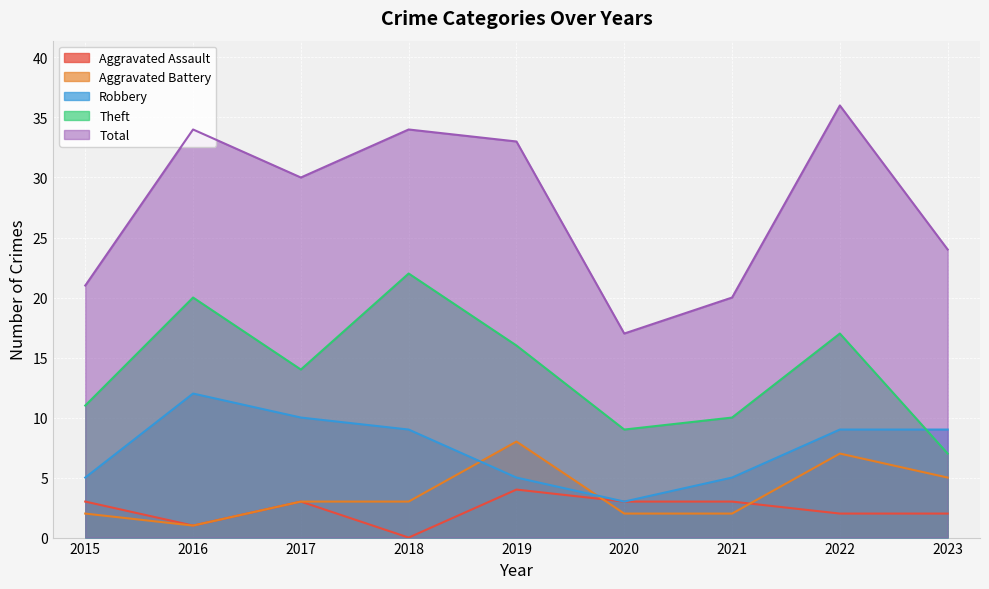

At how many categories does at least one series exceed 7?

9